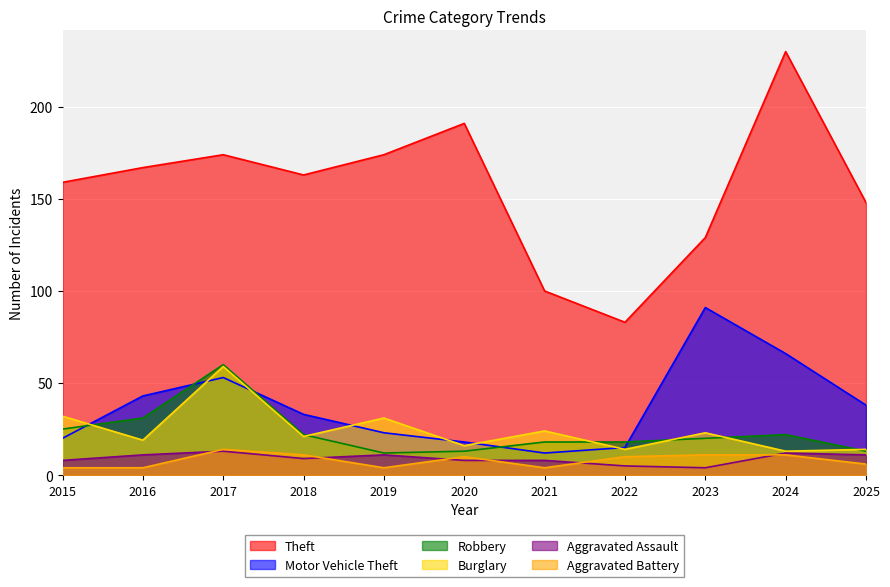

How many data points in Robbery are above 20?

5